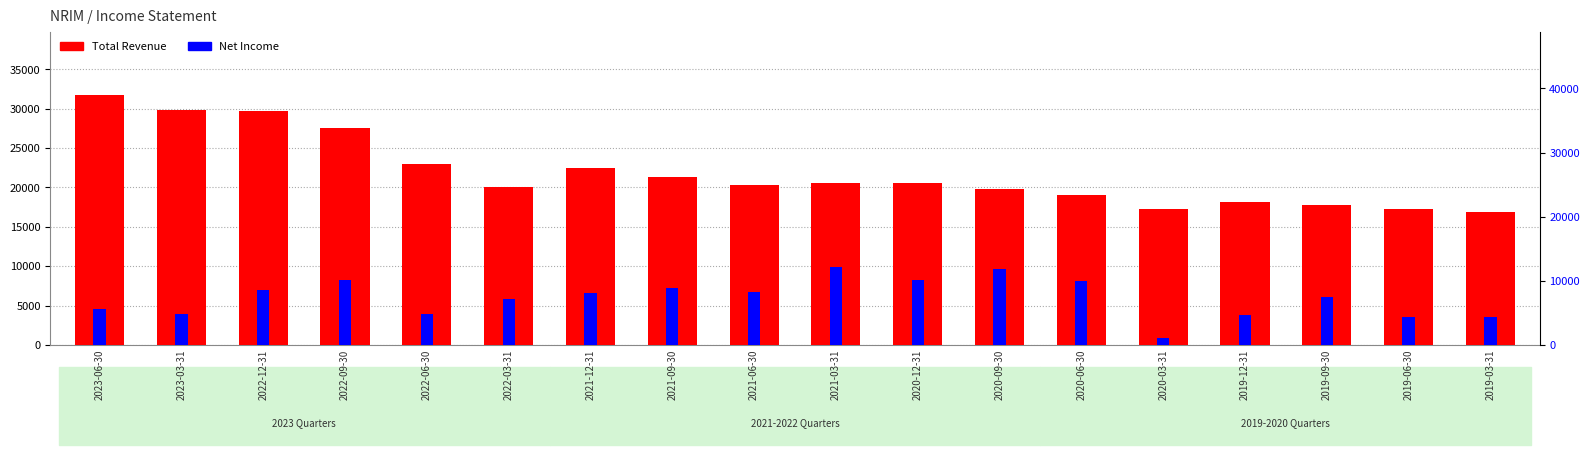

At how many categories does at least one series exceed 26557?

4